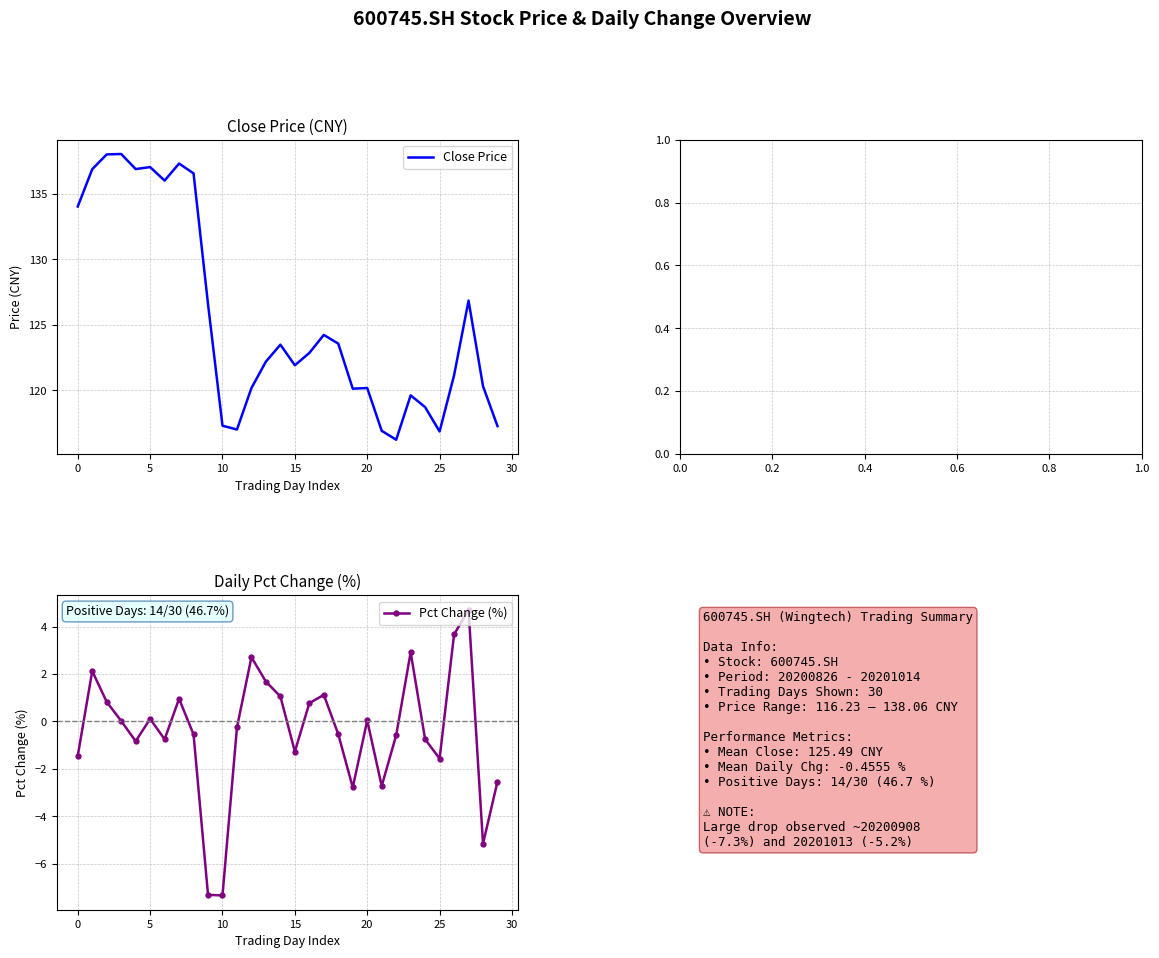

What value does the Pct Change (%) series have at 13?

1.7